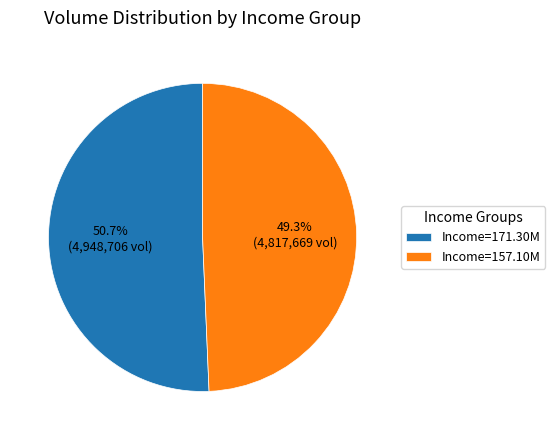

Rank the categories by value from lowest to highest.

Income=157.10M, Income=171.30M